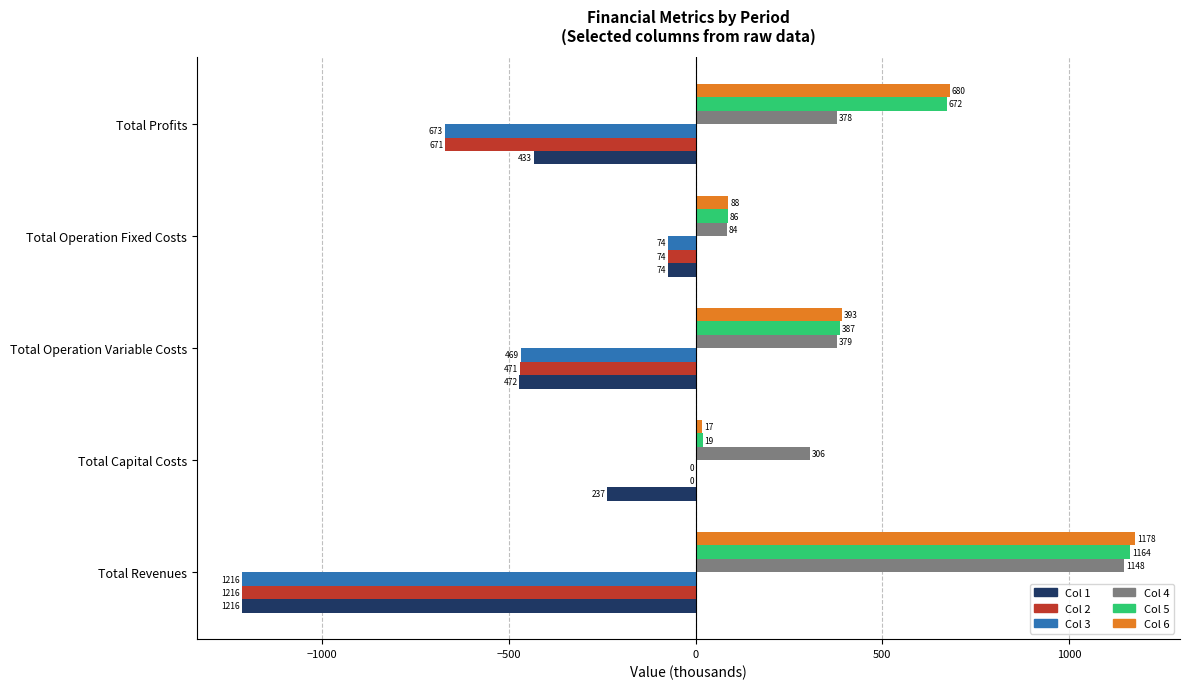

Is the value of Col 1 at Total Operation Variable Costs greater than the value of Col 4 at Total Operation Variable Costs?

No